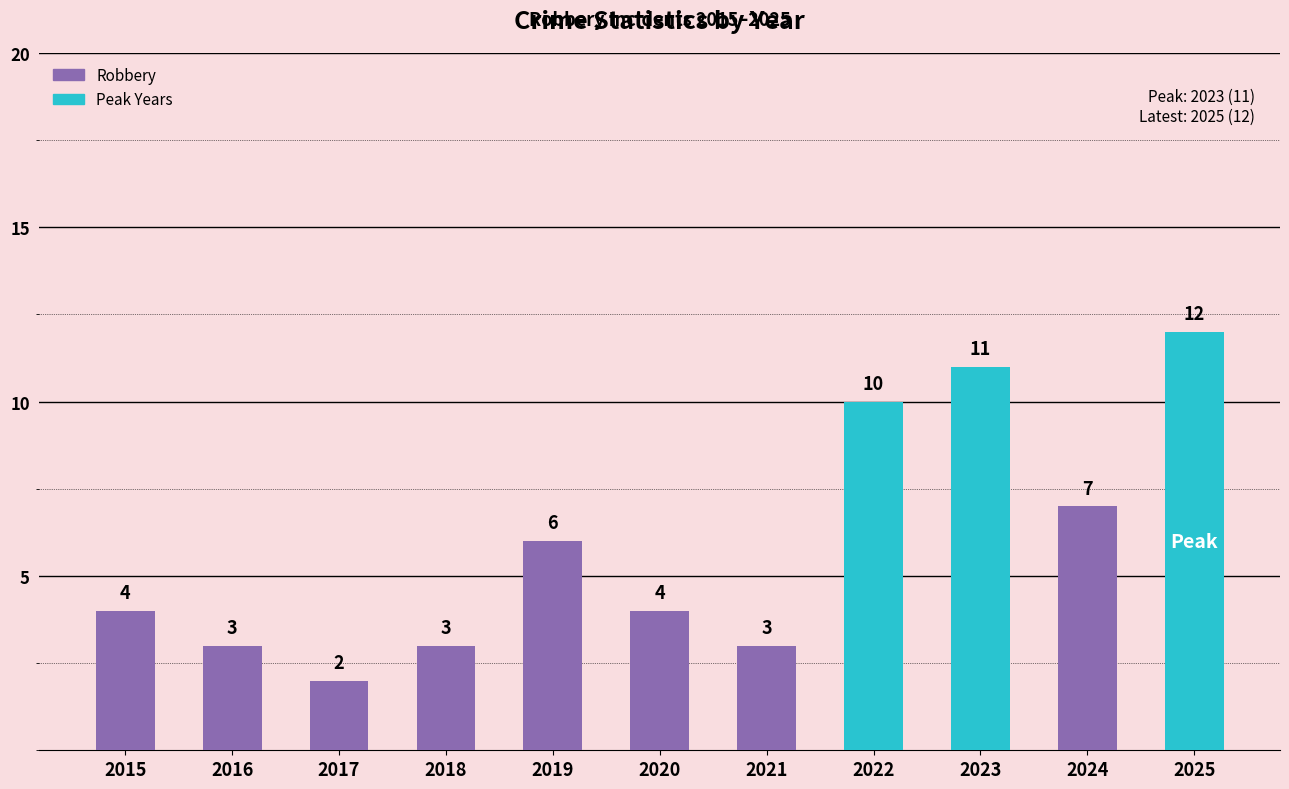

Is it true that the value at 2025 is 12?

True